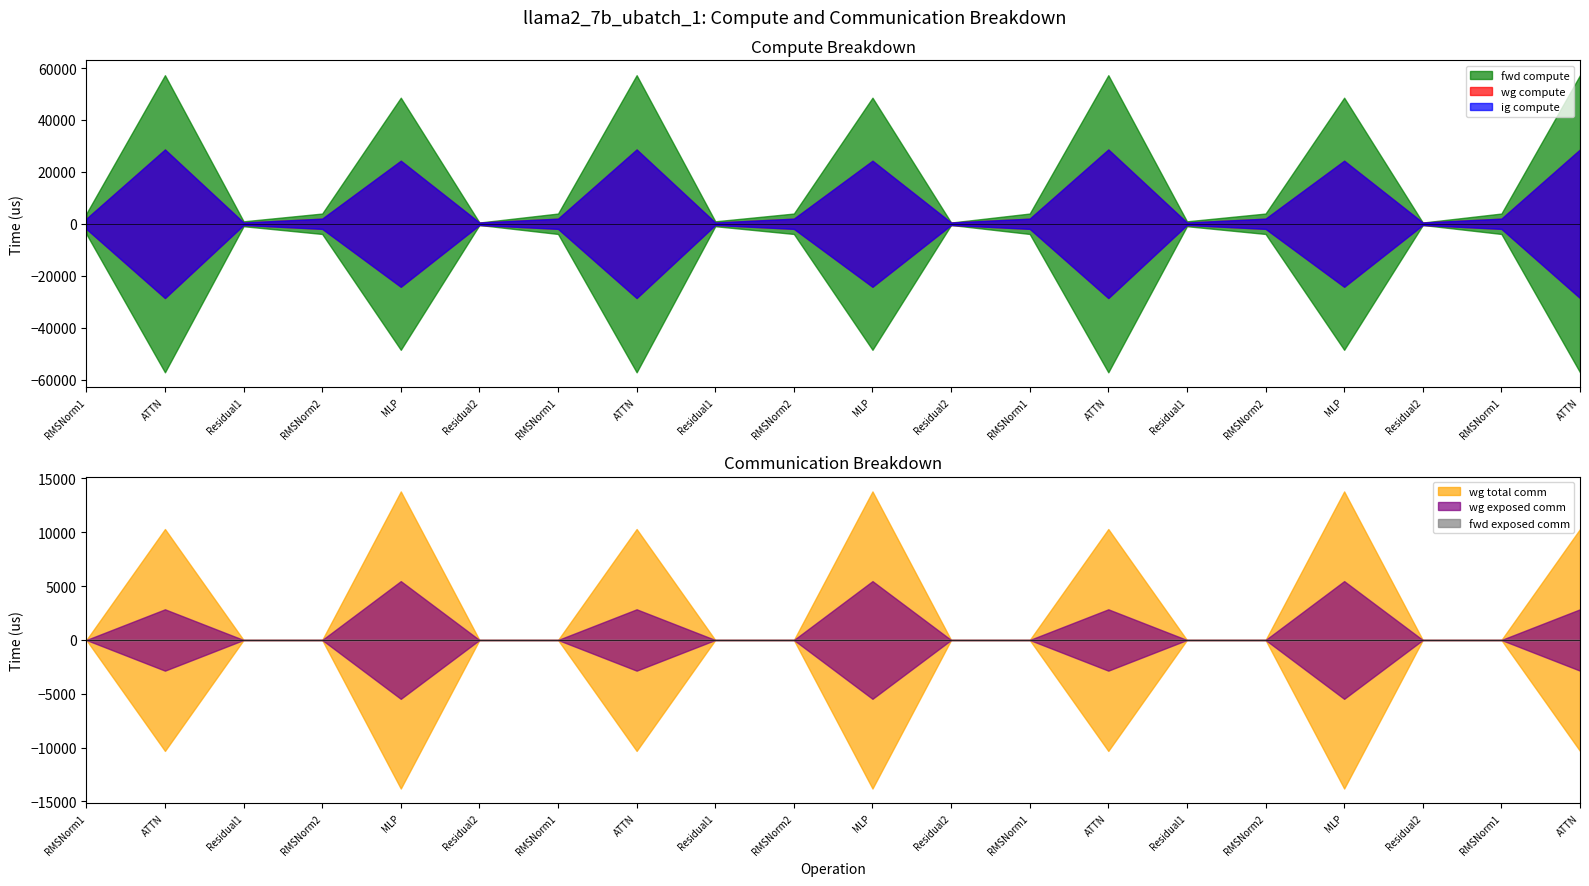

At how many categories does at least one series exceed 3789?

14